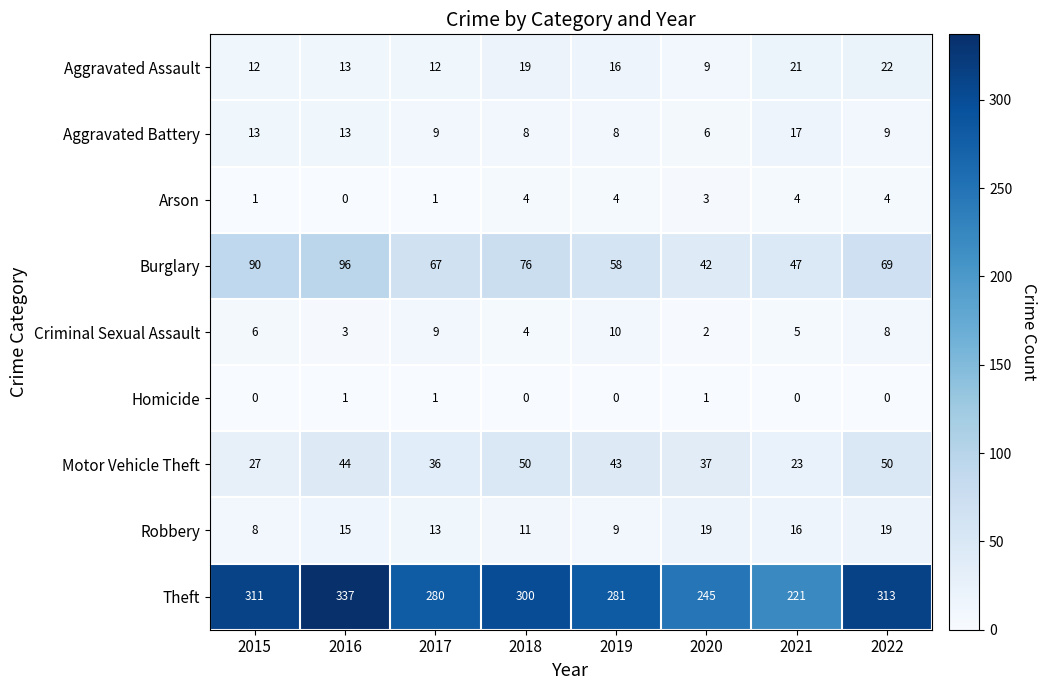

Which category has the highest value across all series?

2016